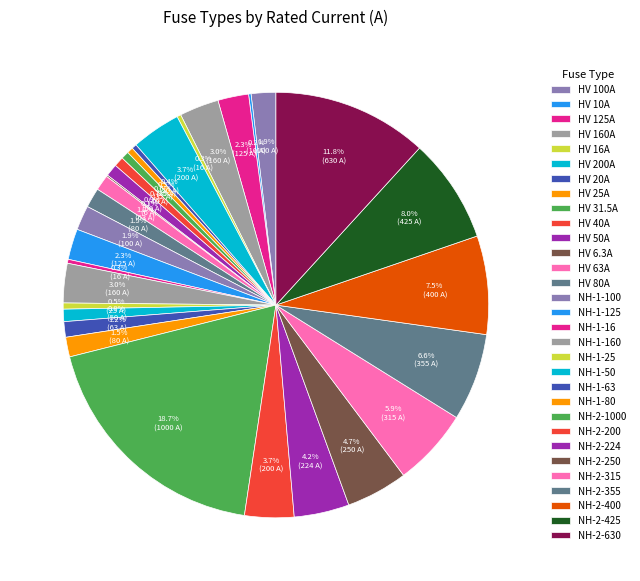

To the nearest percent, what is the difference between the largest and smallest slice percentages?

19%